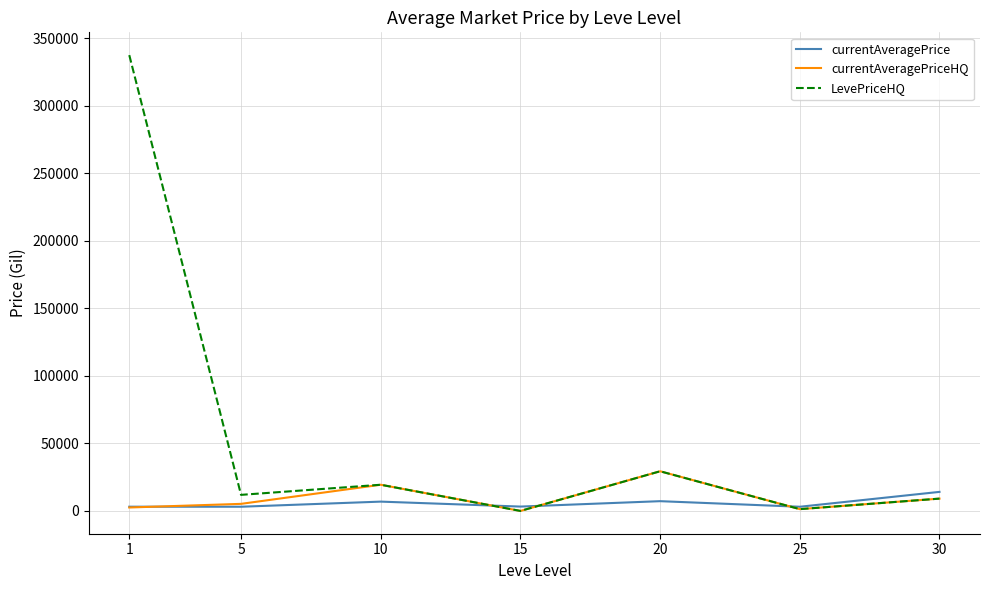

Which series has the widest spread of values?

LevePriceHQ